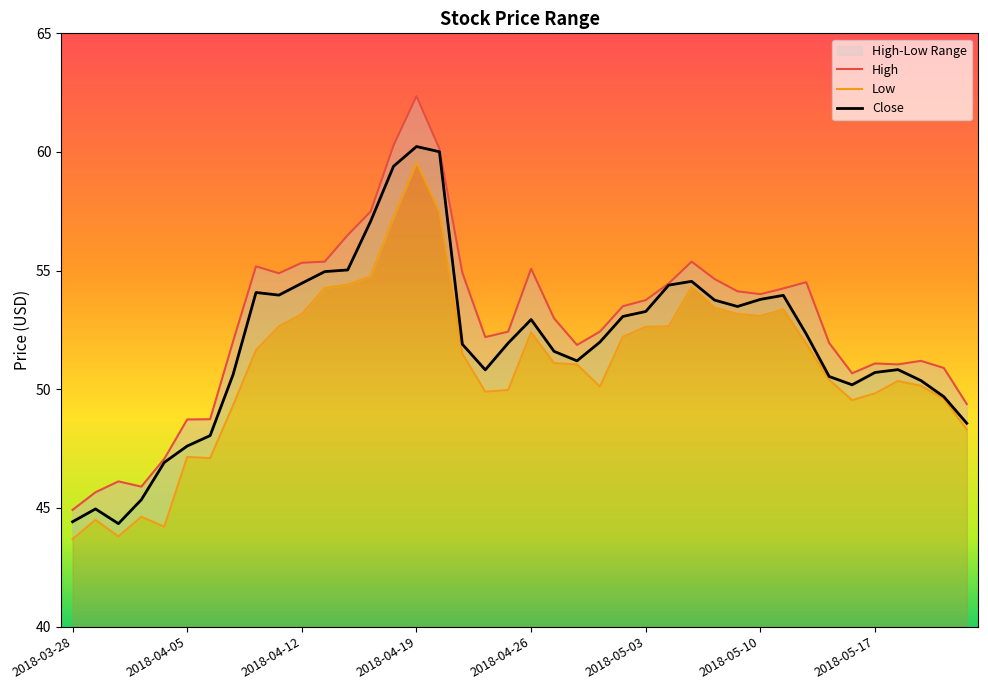

How many values in the Close series exceed 51?

24